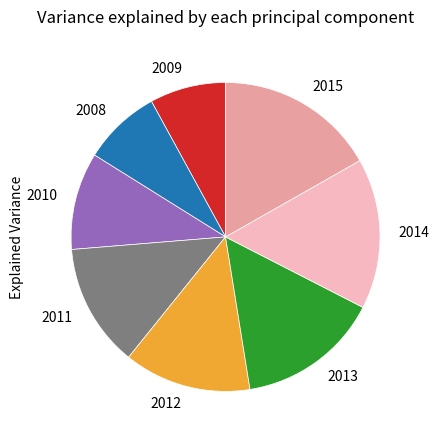

Between 2009 and 2014, which is larger?

2014